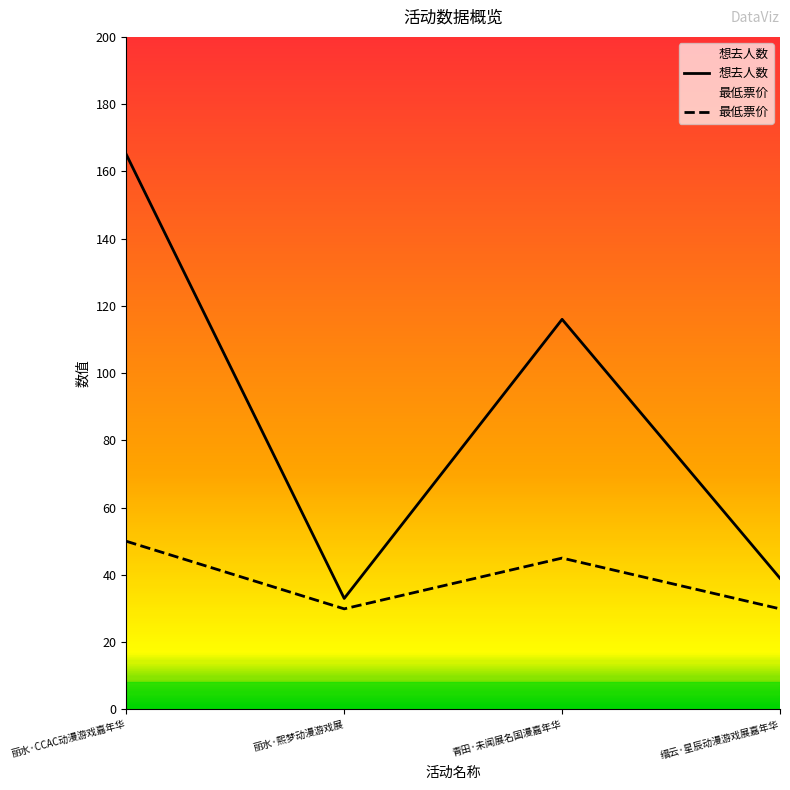

Which category has the highest value in the 最低票价 series?

丽水·CCAC动漫游戏嘉年华